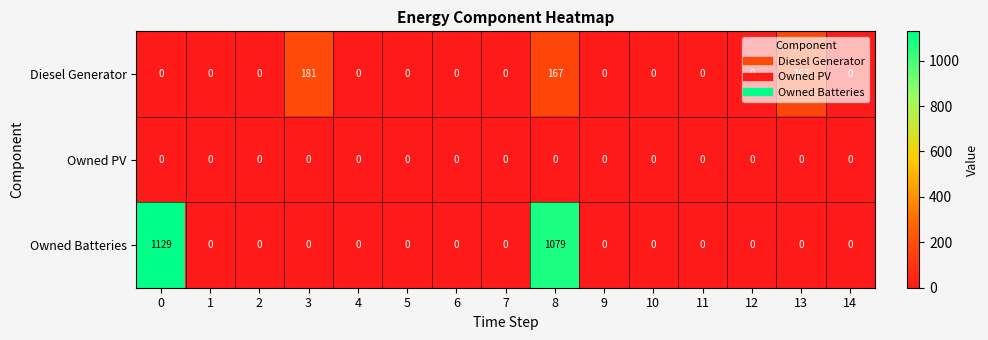

Where is Owned Batteries nearest to the value 564?

8